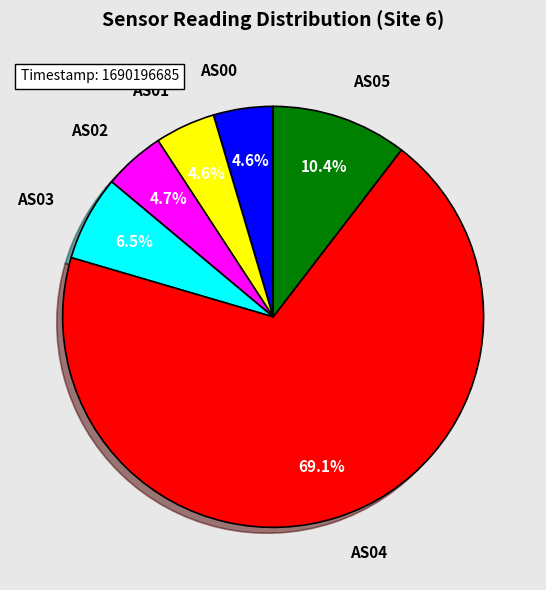

To the nearest percent, what is the average slice percentage?

17%